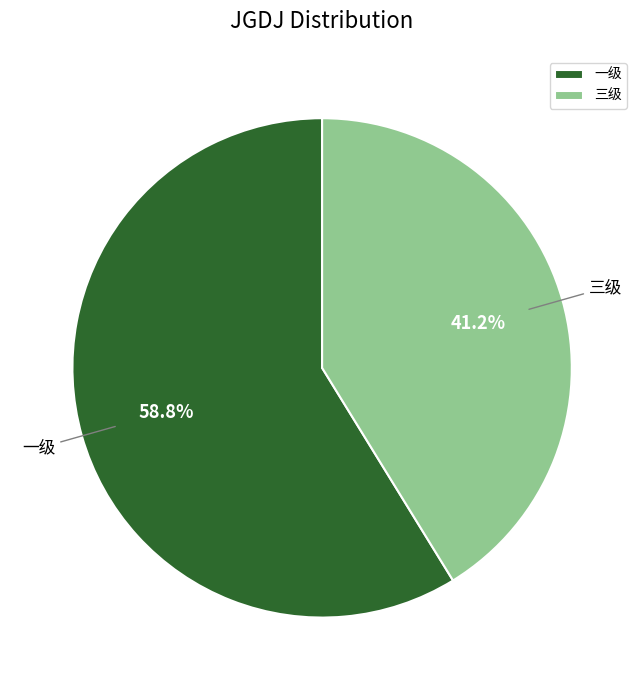

How many segments does this pie chart have?

2